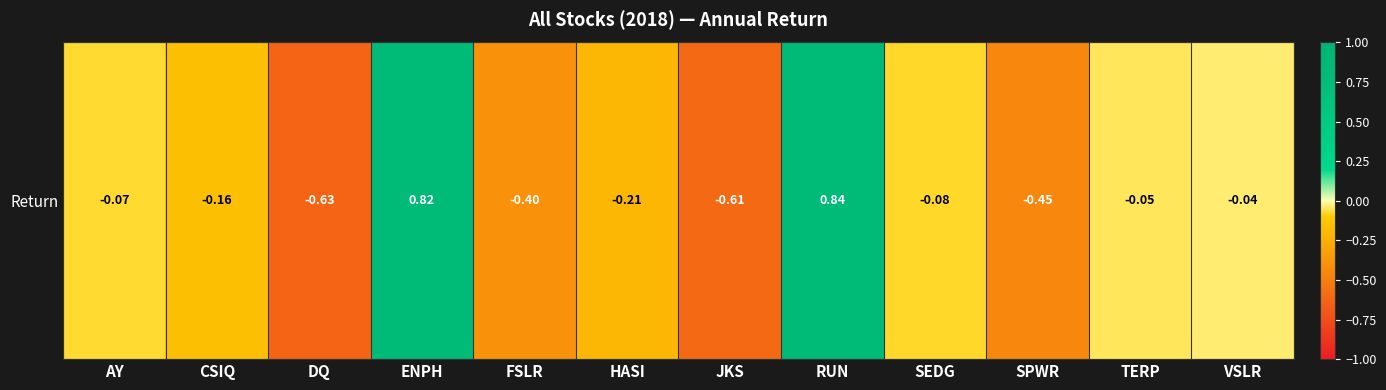

Is it true that the value at DQ is -0.6?

True